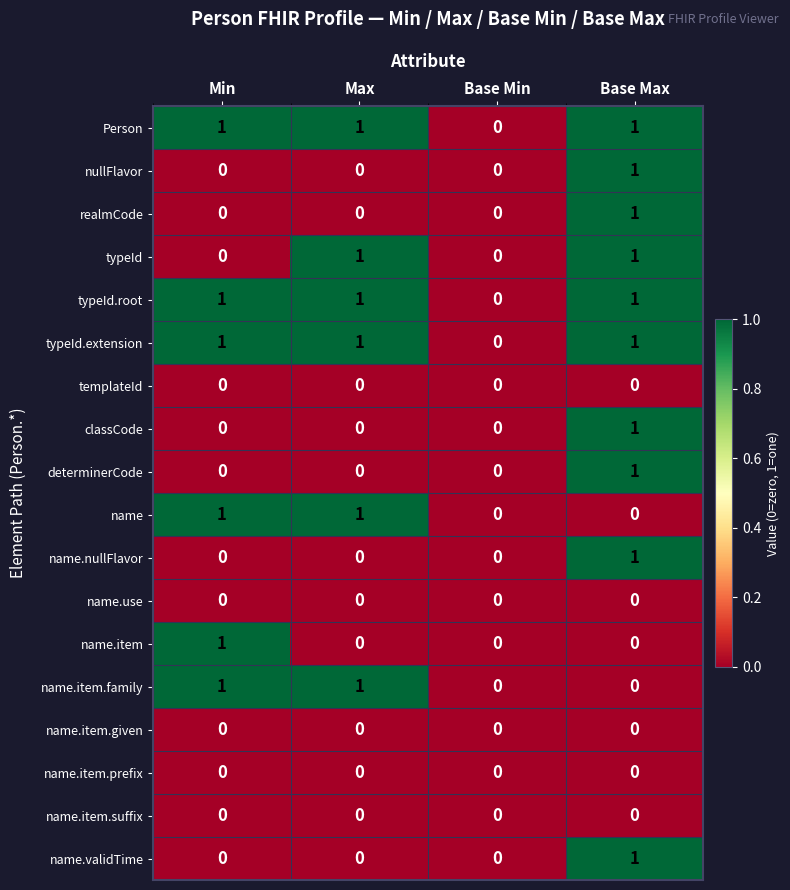

At which category is the sum across all series the highest?

Base Max